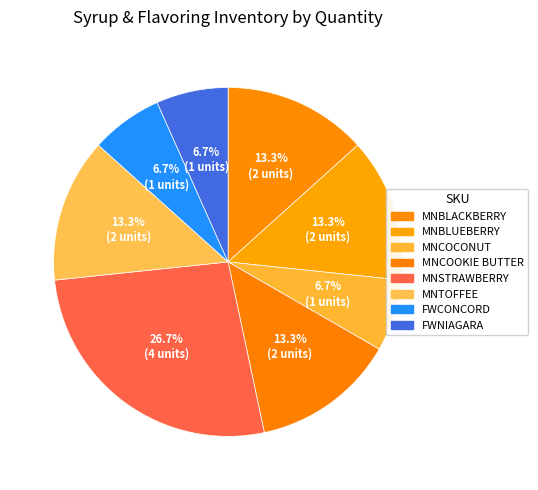

The MNBLUEBERRY slice represents 13% of the pie. True or false?

True